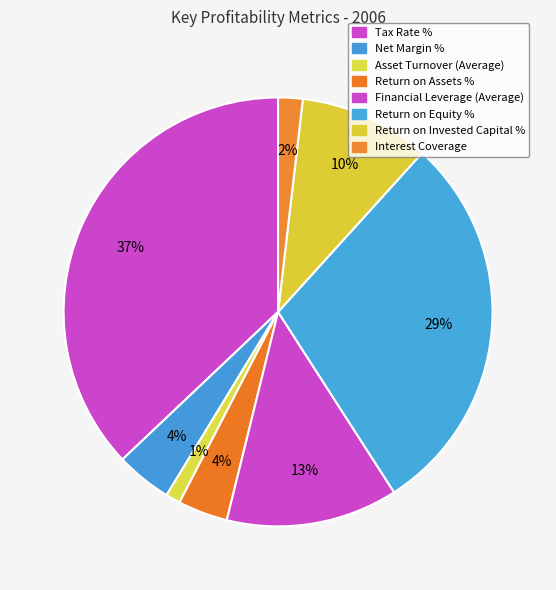

Count the number of slices in the pie.

8